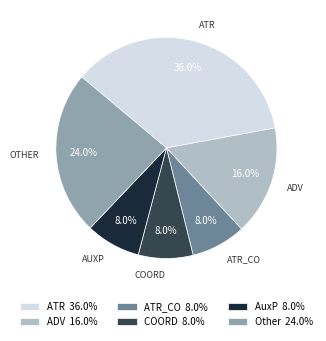

Count the number of slices in the pie.

6